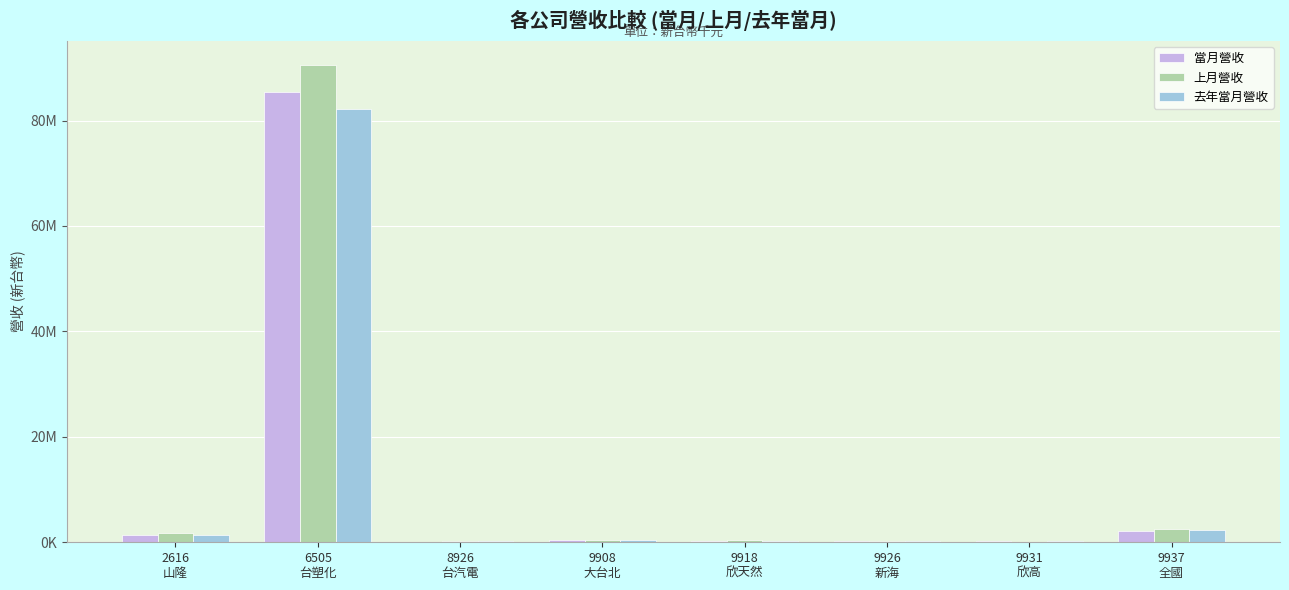

Reading left to right, what are all the values shown in this chart?

當月營收: 2616
山隆=1426803	6505
台塑化=85447232	8926
台汽電=71213	9908
大台北=493951	9918
欣天然=275898	9926
新海=287042	9931
欣高=176551	9937
全國=2190339
上月營收: 2616
山隆=1722972	6505
台塑化=90573187	8926
台汽電=150127	9908
大台北=525350	9918
欣天然=340041	9926
新海=285087	9931
欣高=135287	9937
全國=2556968
去年當月營收: 2616
山隆=1338265	6505
台塑化=82173543	8926
台汽電=180134	9908
大台北=449762	9918
欣天然=262791	9926
新海=221176	9931
欣高=147971	9937
全國=2382752